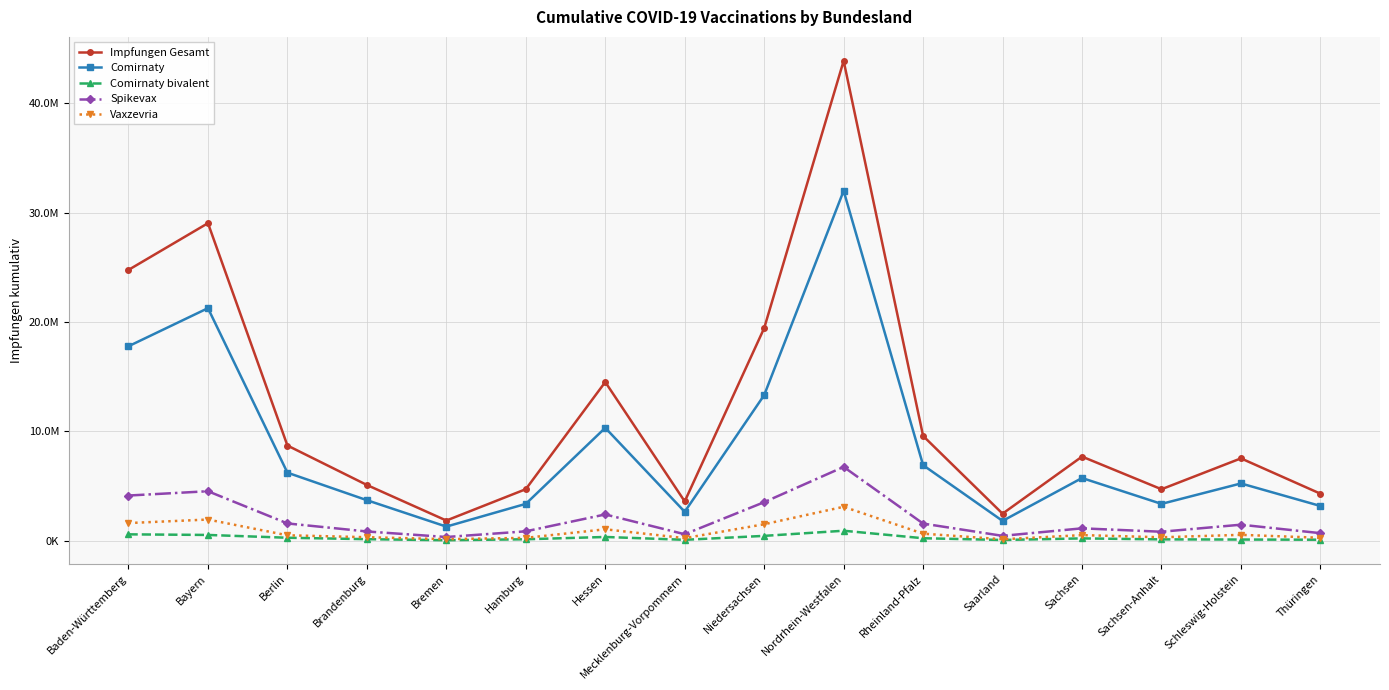

List the series in order of their peak value, highest first.

Impfungen Gesamt, Comirnaty, Spikevax, Vaxzevria, Comirnaty bivalent